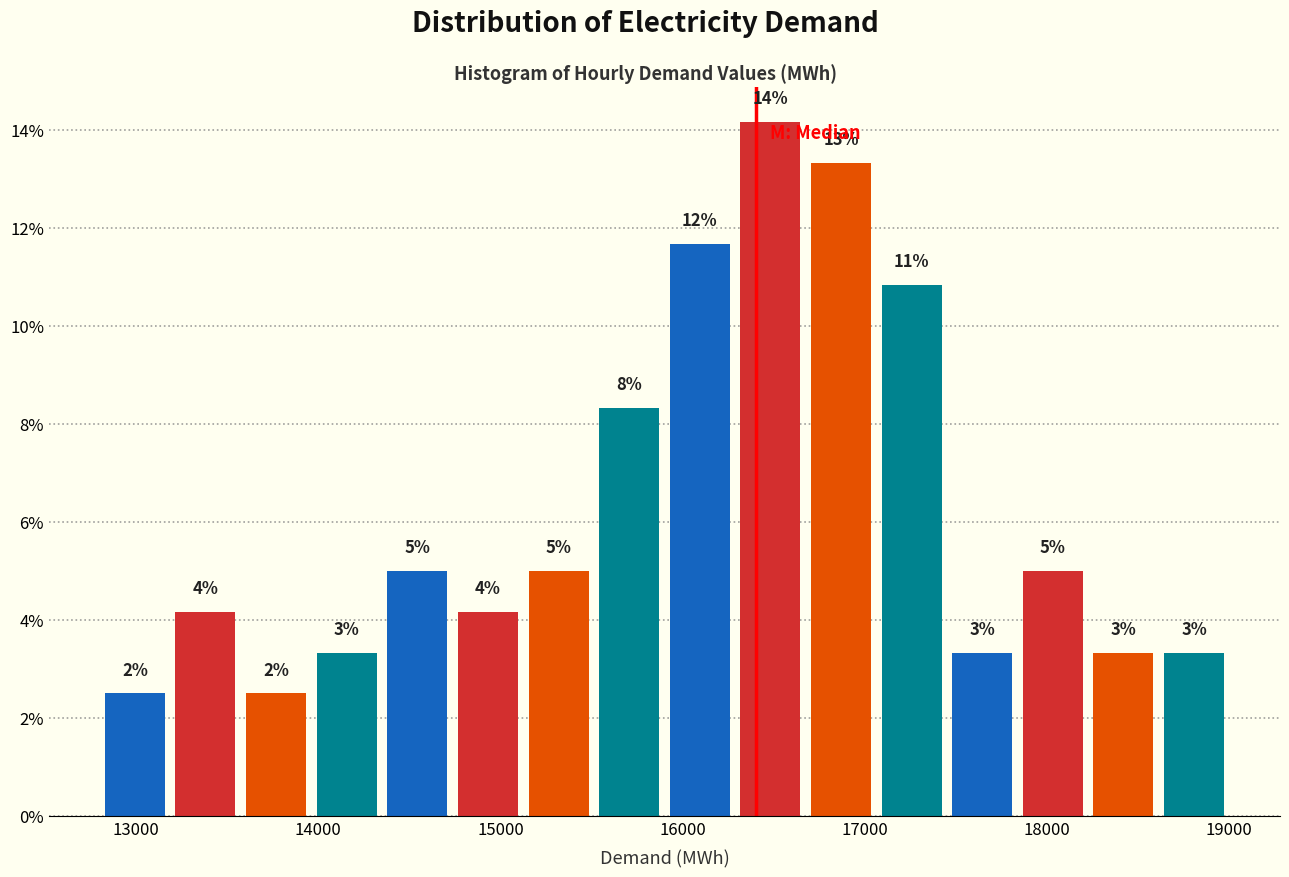

Read against the x-axis, roughly where is the centre of the tallest bar?

16500